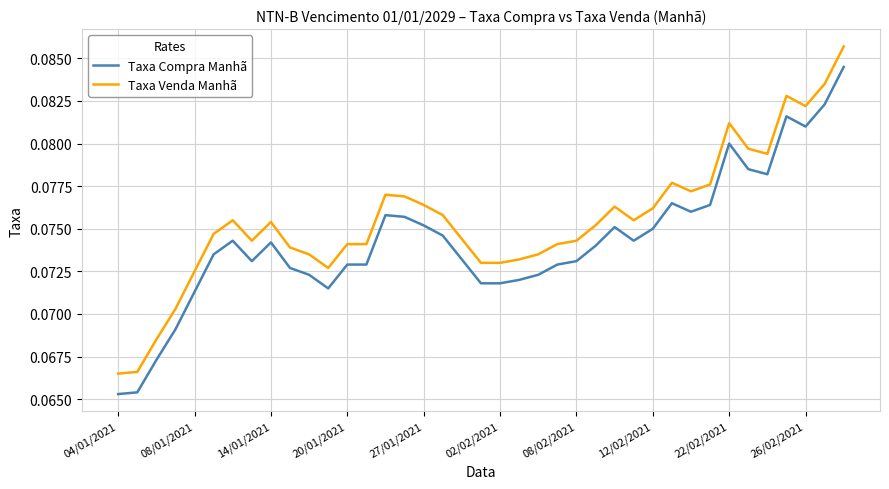

Which series has the largest total across all categories?

Taxa Venda Manhã